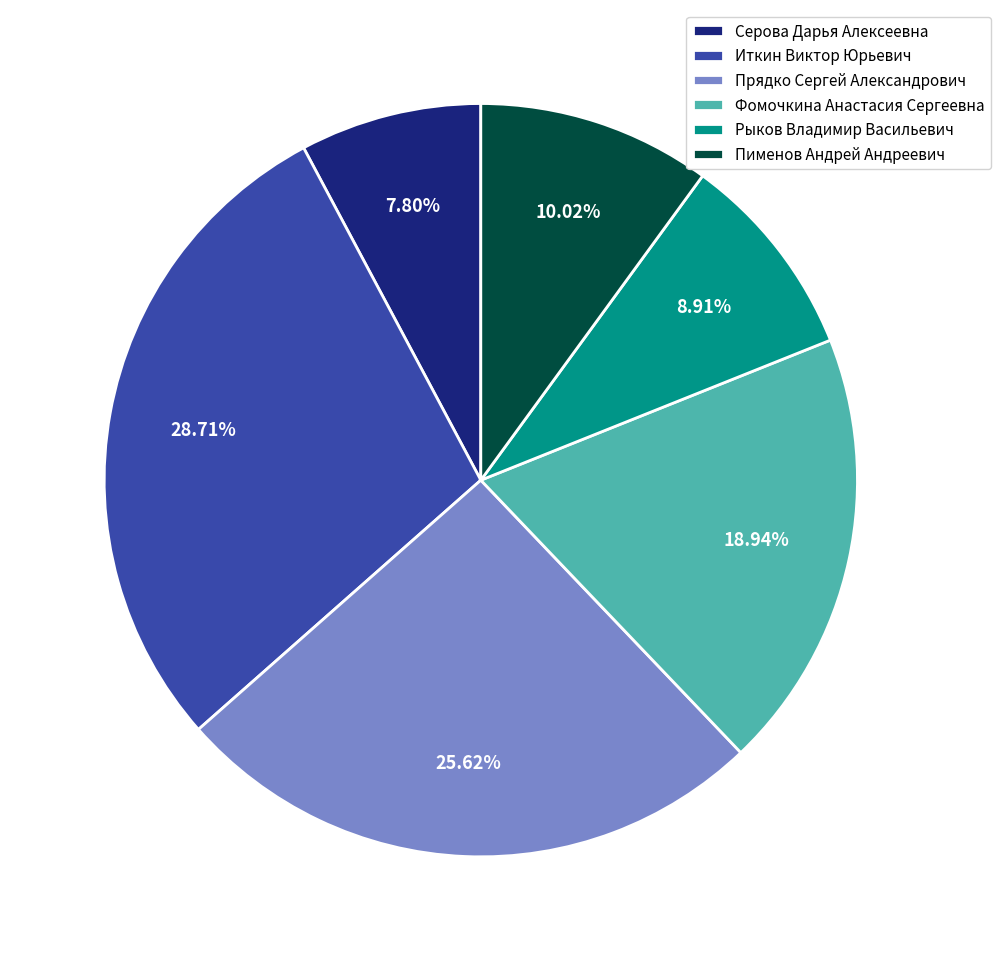

Does Серова Дарья Алексеевна represent more than half of the total?

No